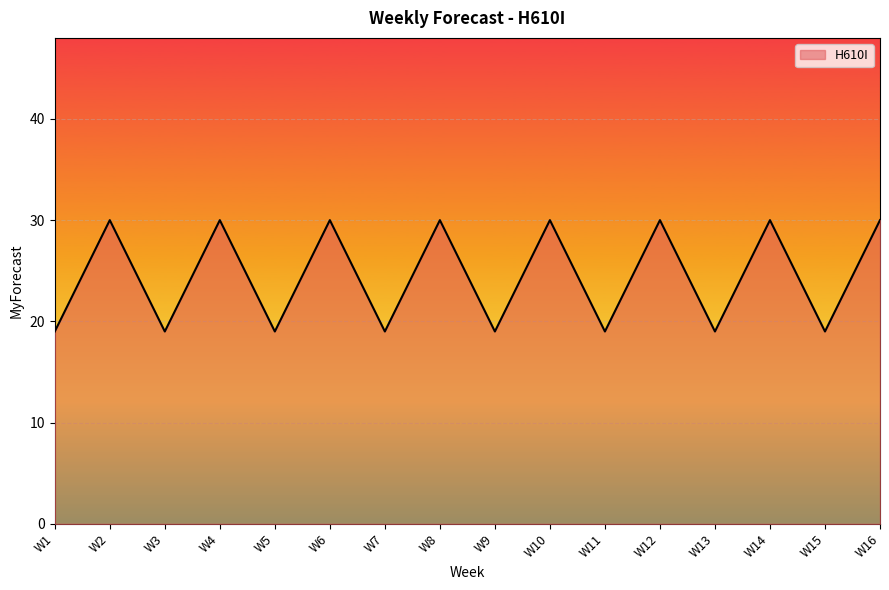

What is the difference between the maximum and minimum values?

11